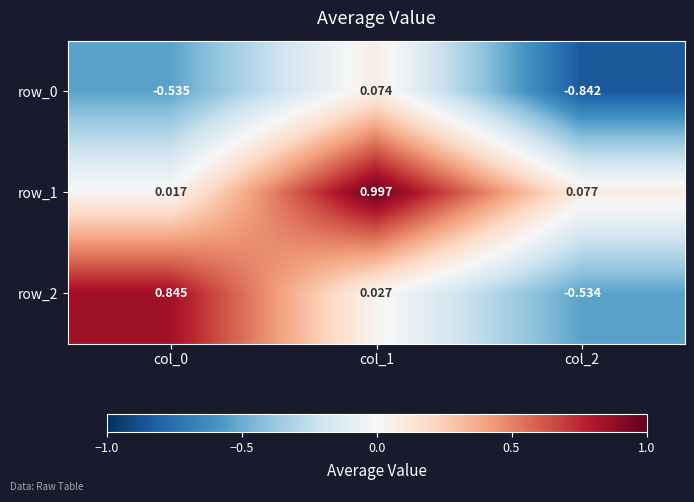

Is the value of row_1 at col_1 greater than the value of row_2 at col_1?

Yes